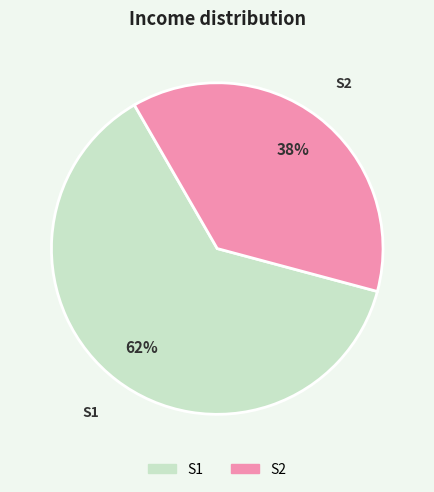

How many segments does this pie chart have?

2